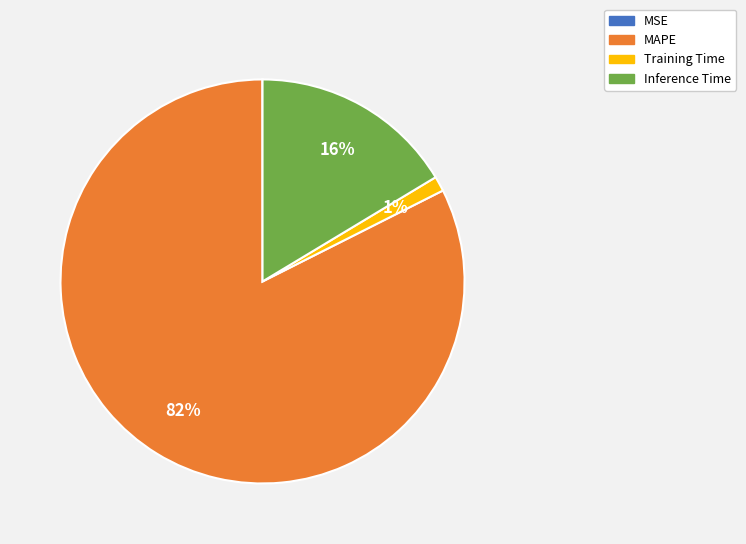

Does MAPE account for over 50% of the chart?

Yes